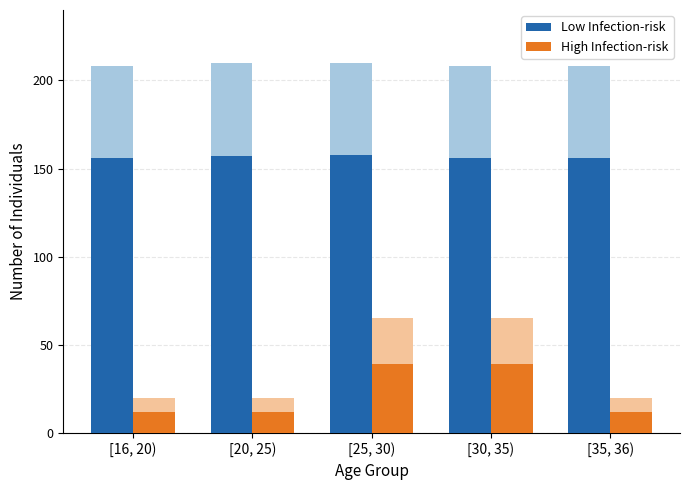

The High Infection-risk series shows 11.8 at [20, 25). True or false?

True